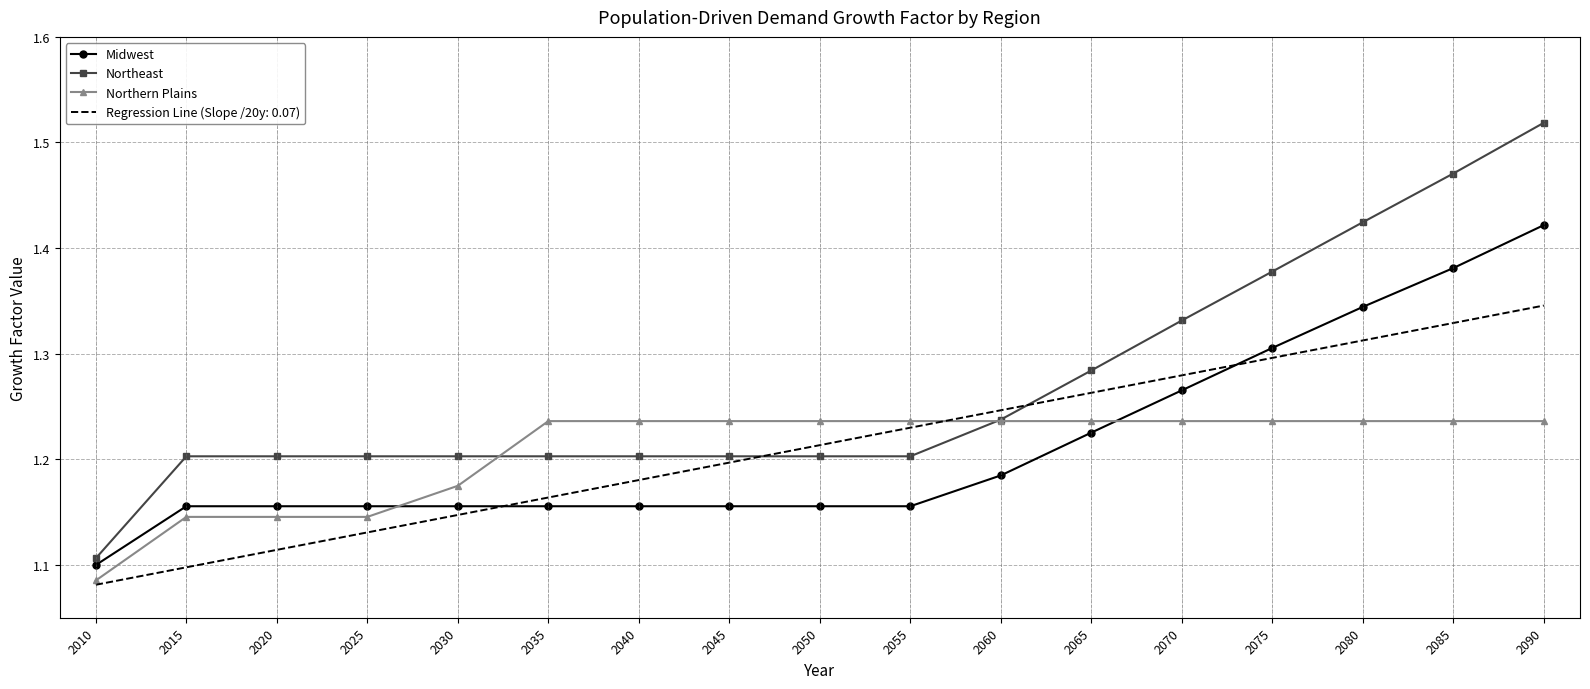

Where do Midwest and Northern Plains first cross each other?

2025 and 2030